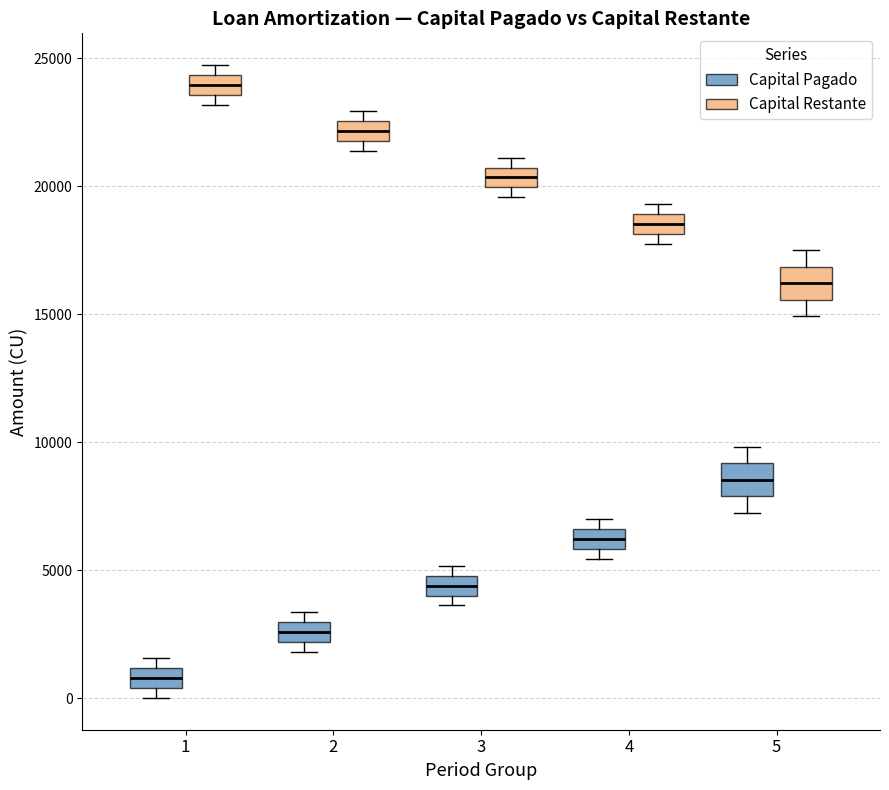

Reading left to right, transcribe this box plot: for each box, give where its median line is, the range the box spans, and where its two whiskers end, as read against the y-axis. The values are not printed on the chart, so give them approximately, as read against the axis.

1 (Capital Pagado): median 1000 (inside the box), box 500 to 1000, whiskers 0 to 1500
1 (Capital Restante): median 24000, box 23500 to 24500, whiskers 23000 to 24500 (above the box's upper edge)
2 (Capital Pagado): median 2500, box 2000 to 3000, whiskers 2000 (just below the box's lower edge) to 3500
2 (Capital Restante): median 22000 (inside the box), box 22000 to 22500, whiskers 21500 to 23000
3 (Capital Pagado): median 4500, box 4000 to 5000, whiskers 3500 to 5000 (above the box's upper edge)
3 (Capital Restante): median 20500 (inside the box), box 20000 to 20500, whiskers 19500 to 21000
4 (Capital Pagado): median 6000 (inside the box), box 6000 to 6500, whiskers 5500 to 7000
4 (Capital Restante): median 18500, box 18000 to 19000, whiskers 18000 (below the box's lower edge) to 19500
5 (Capital Pagado): median 8500, box 8000 to 9000, whiskers 7000 to 10000
5 (Capital Restante): median 16000, box 15500 to 17000, whiskers 15000 to 17500